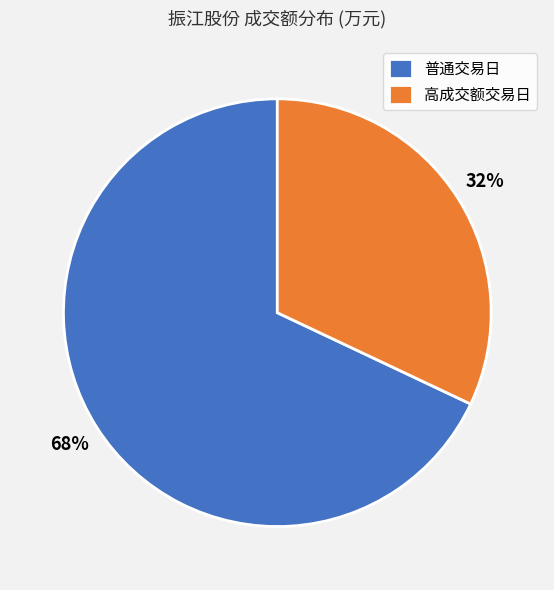

Combined, do 普通交易日 and 高成交额交易日 account for over 50%?

Yes